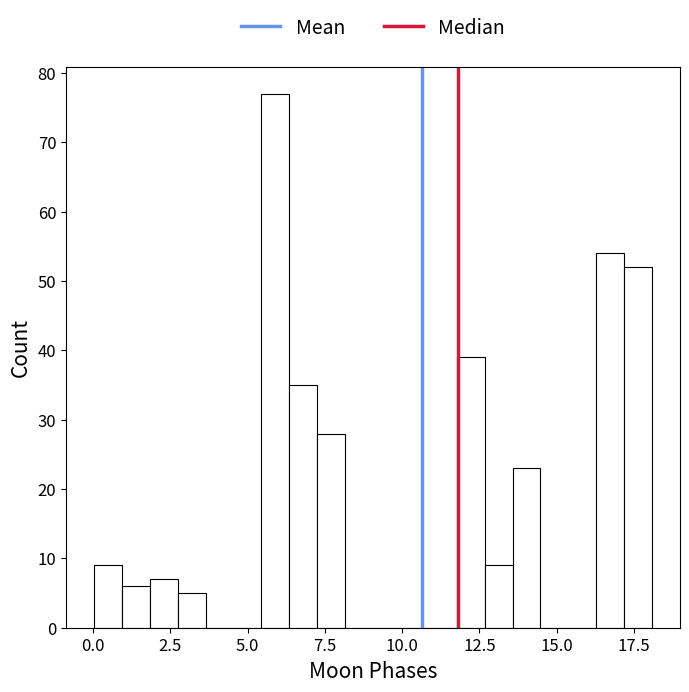

Around what value on the x-axis is the tallest bar? Give the approximate position of its centre, as read against the axis.

6.0